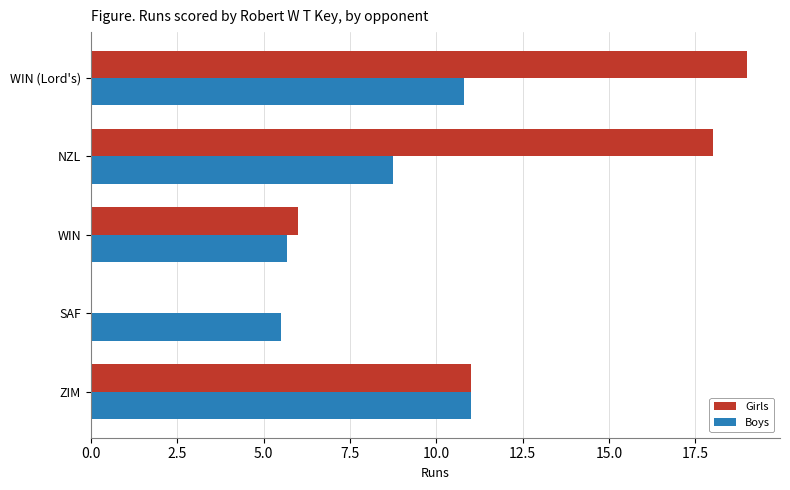

What is the total value across all series at WIN (Lord's)?

29.8